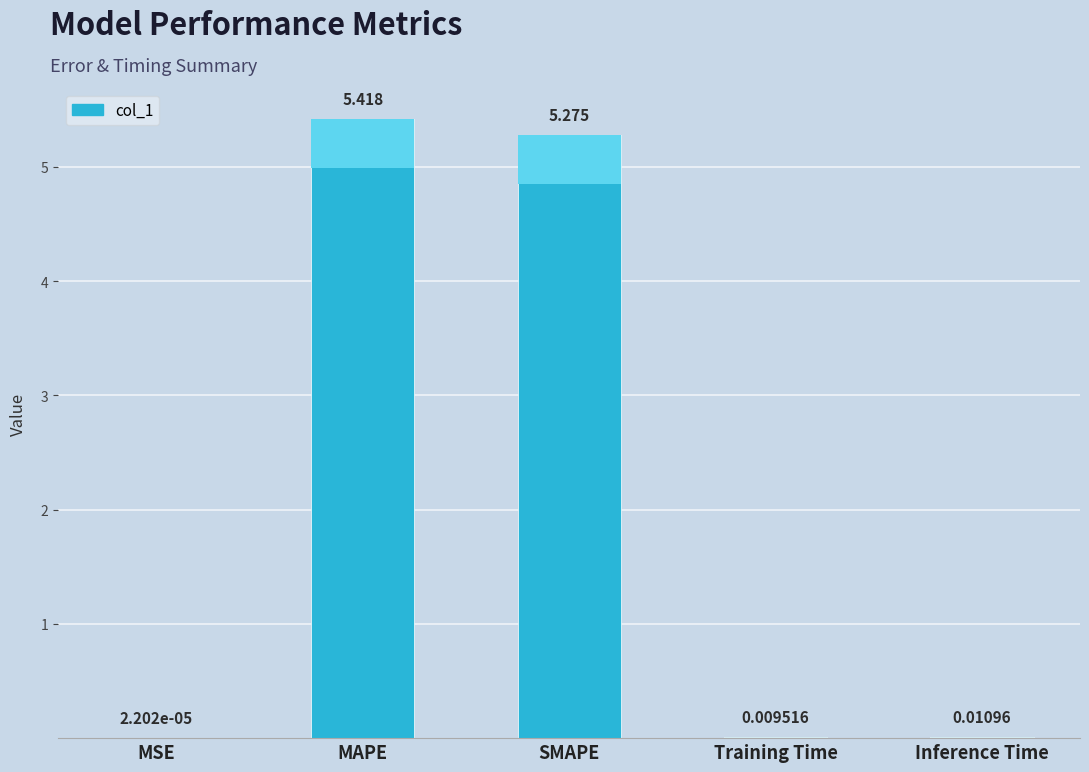

What is the greatest value displayed?

5.4